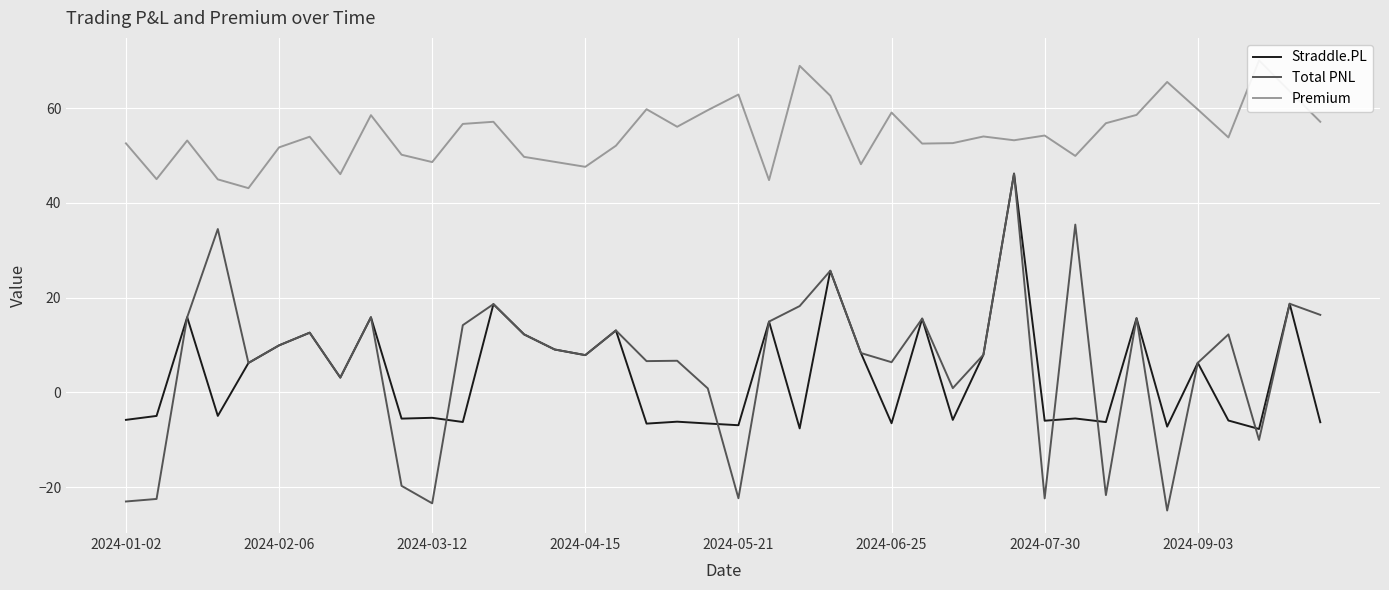

What is the maximum value for Straddle.PL?

46.2